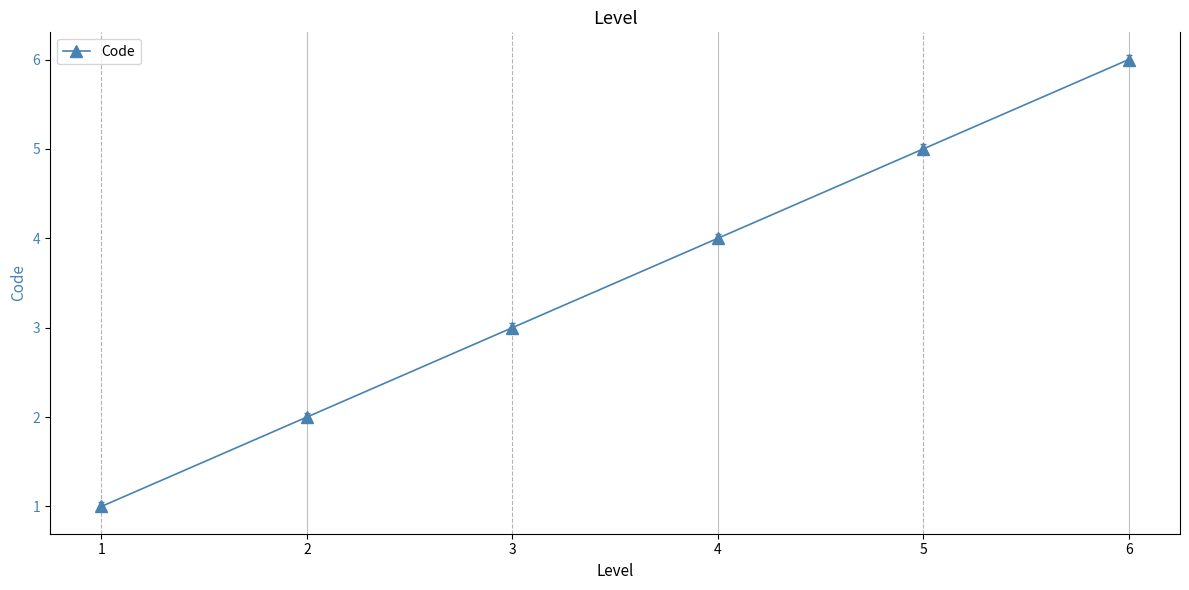

How many data points does each series have?

6